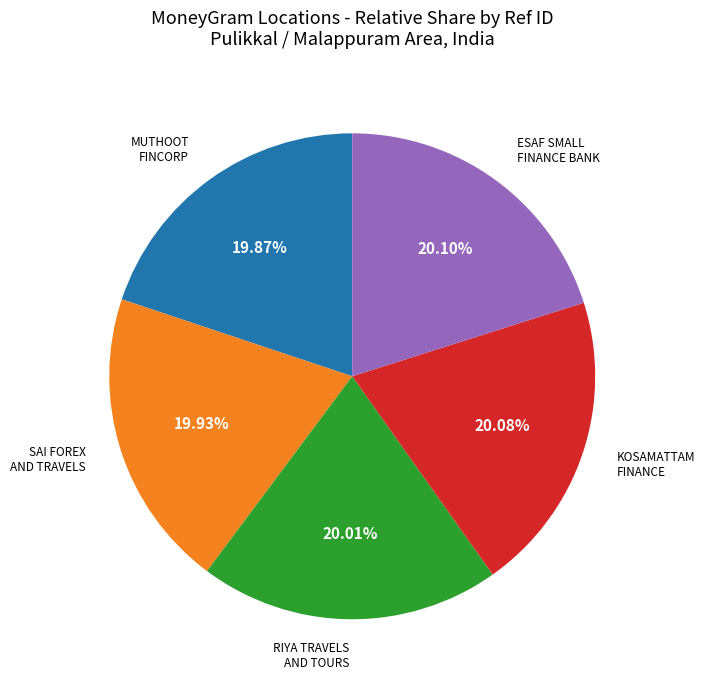

How many slices are in this pie chart?

5